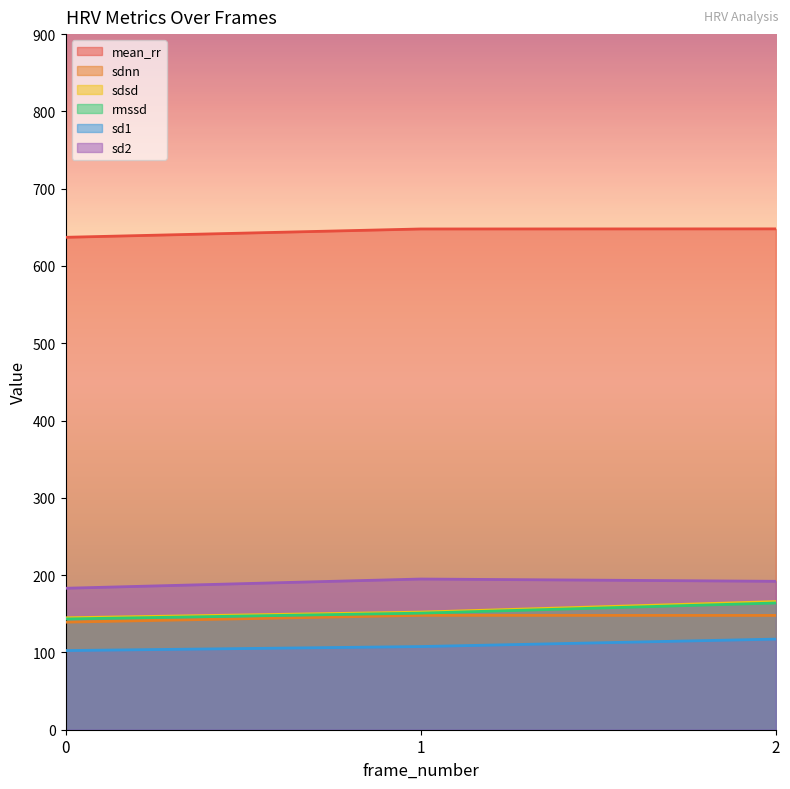

What is the value of the sd1 point at the 2nd from the left?

107.6